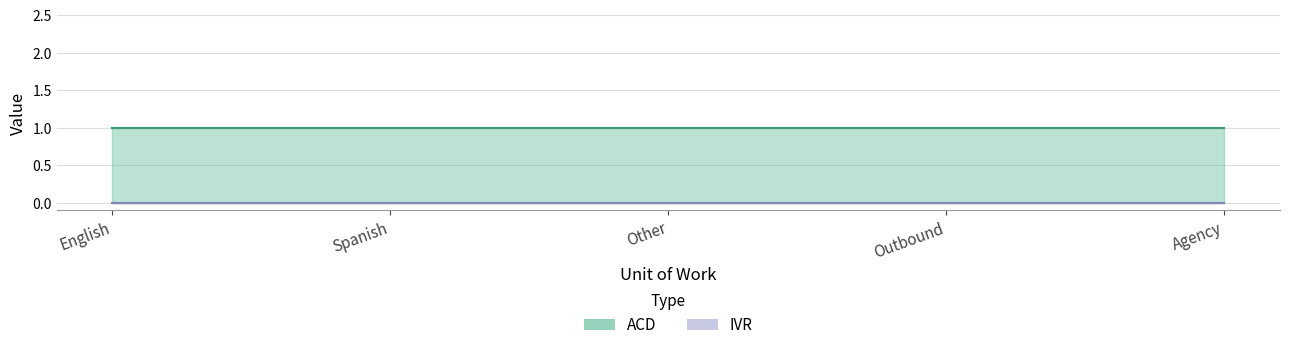

Reading left to right, transcribe all the data shown in this chart.

ACD: English=1	Spanish=1	Other=1	Outbound=1	Agency=1
IVR: English=0	Spanish=0	Other=0	Outbound=0	Agency=0